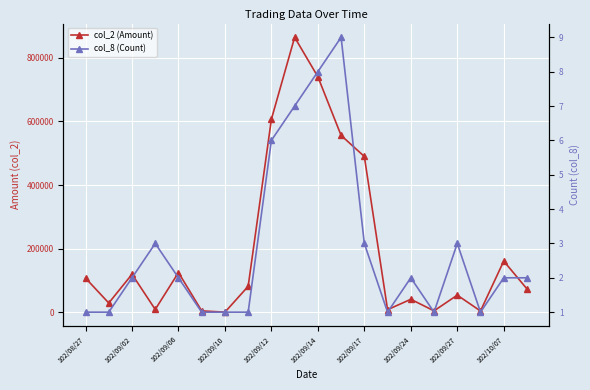

What is the maximum value for col_8 (Count)?

9